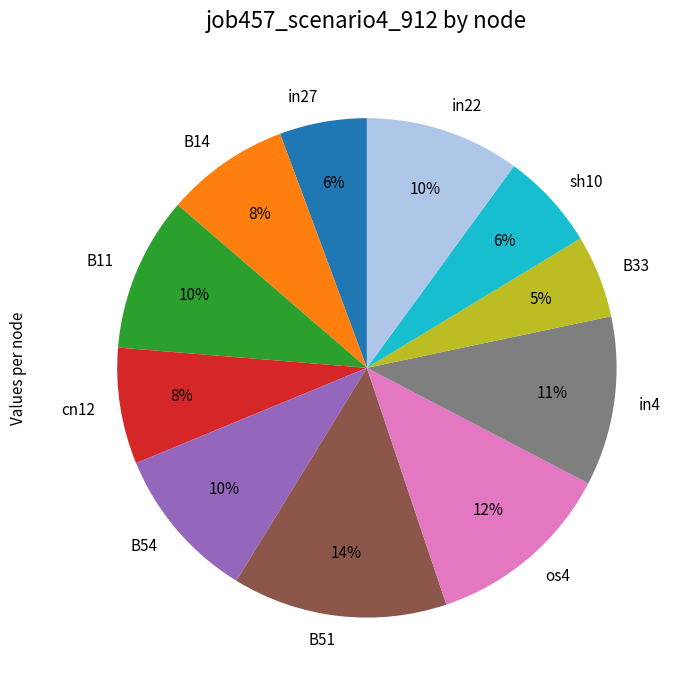

Is there a majority slice in this chart?

No